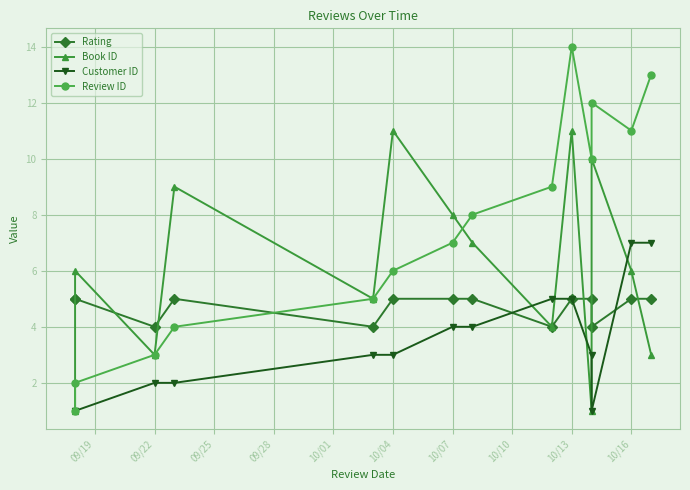

Which series ends up on top after the final intersection of Customer ID and Book ID?

Customer ID